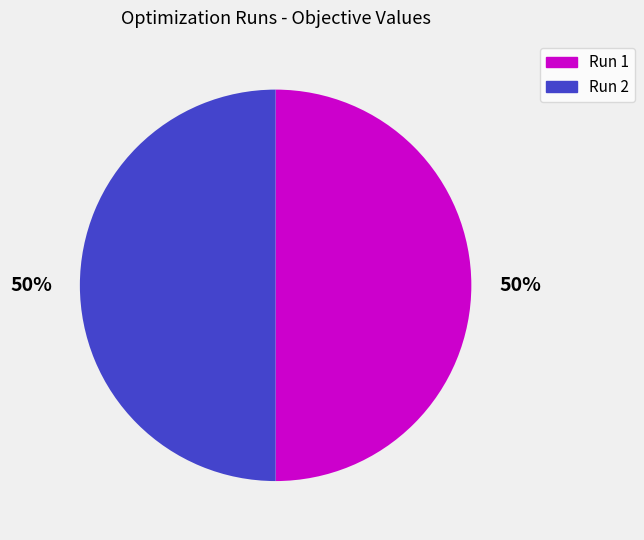

The Run 1 slice represents 43% of the pie. True or false?

False